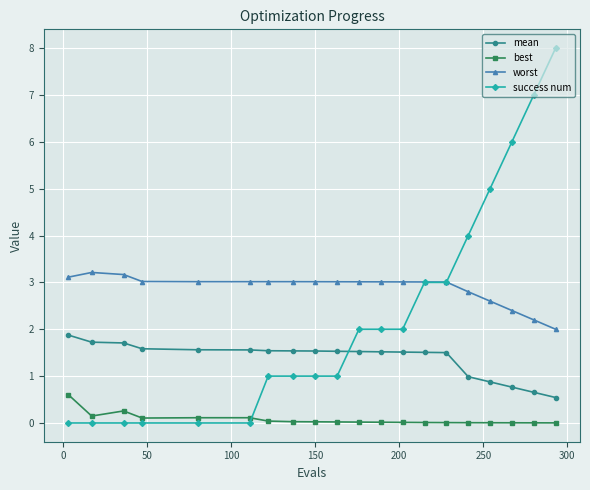

What is the value of the worst point at the 1st from the left?

3.1